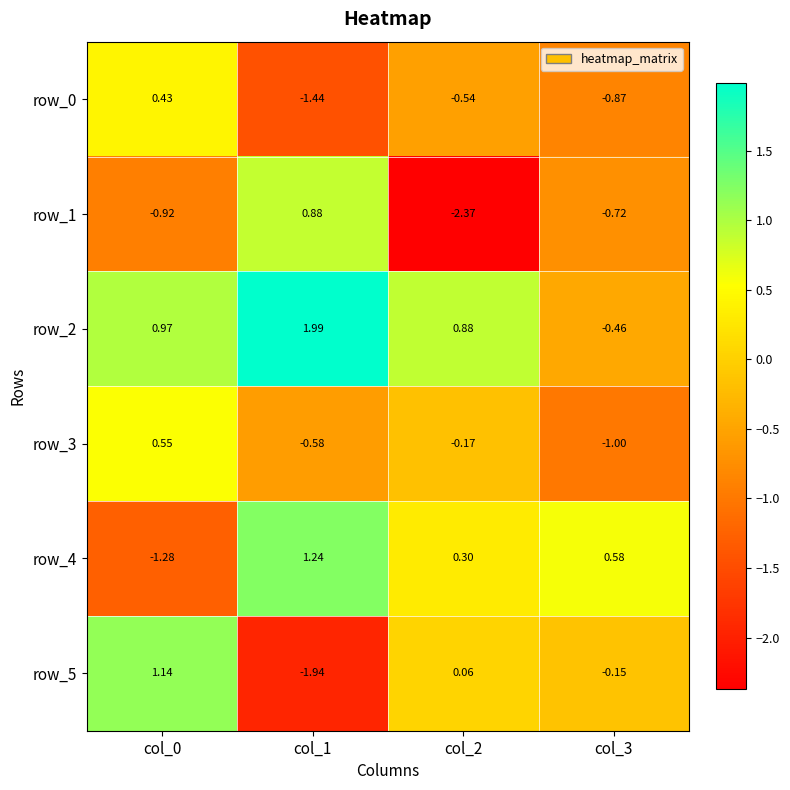

At which category is the sum across all series the highest?

col_0